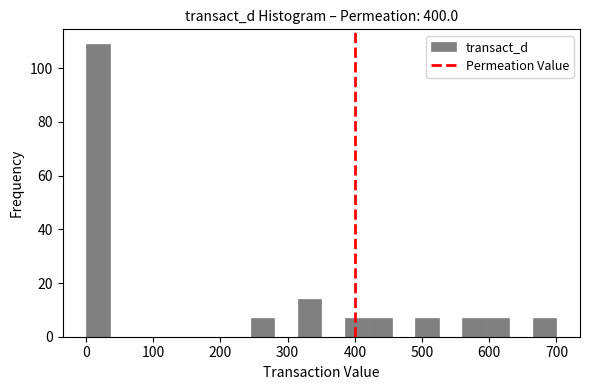

Around what value on the x-axis is the tallest bar? Give the approximate position of its centre, as read against the axis.

20